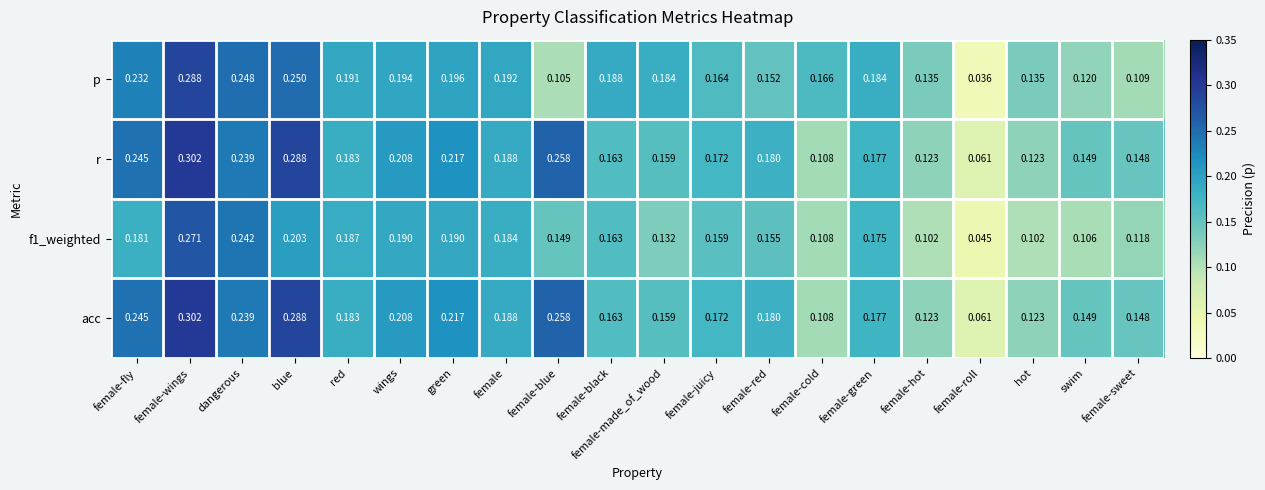

Which series has the largest range (max minus min)?

p